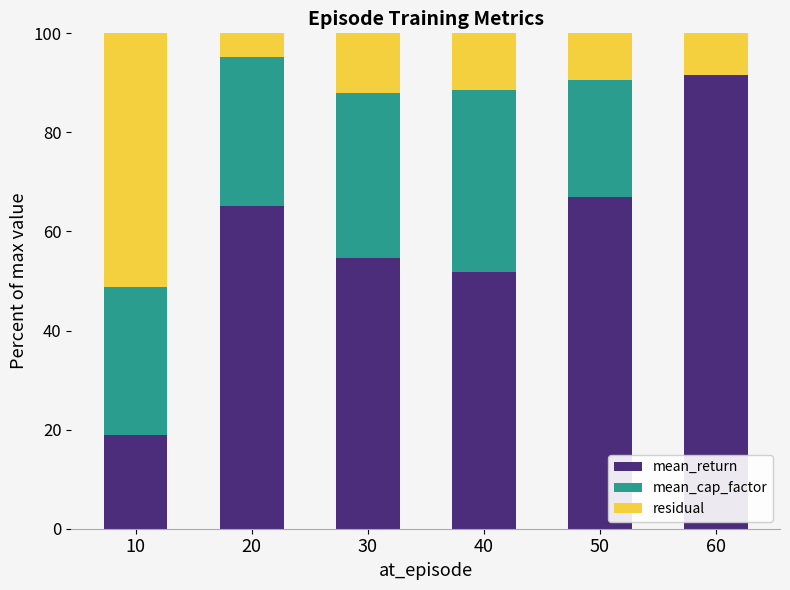

What is the total value across all series at 50?

100.0